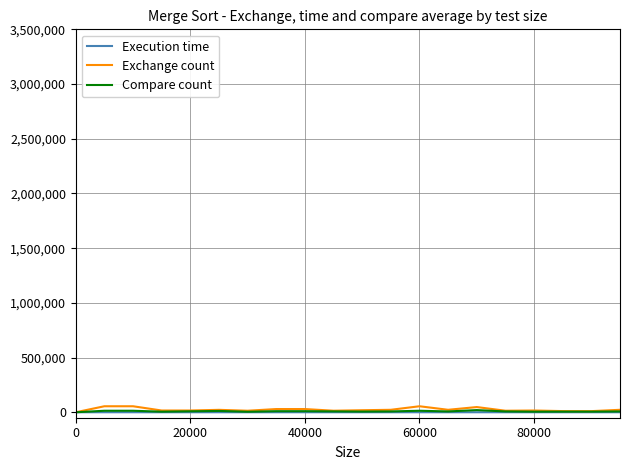

Which series has the largest range (max minus min)?

Exchange count